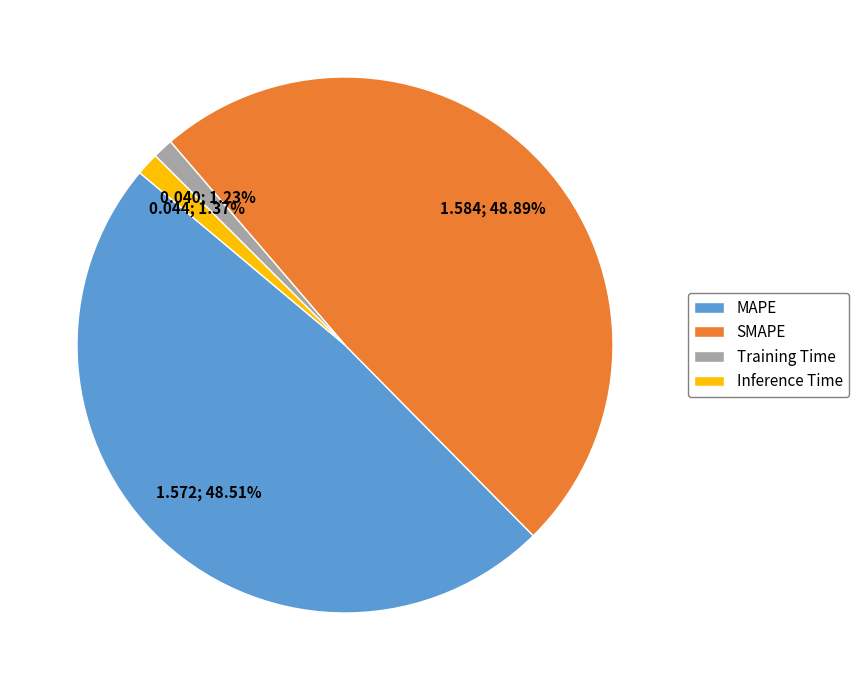

Is it true that Training Time is 14% of the pie?

False